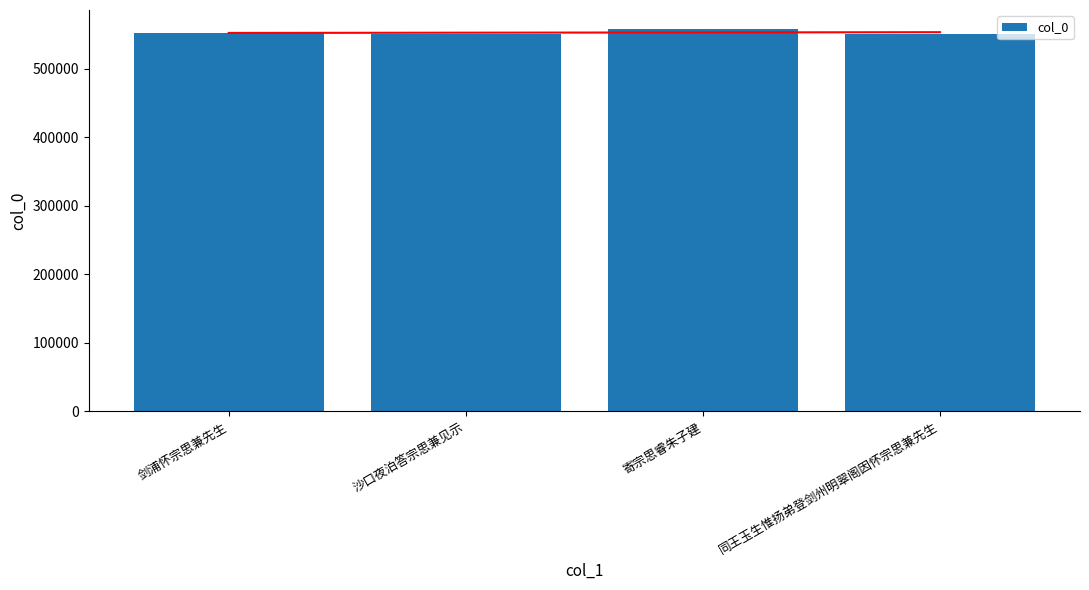

Which label corresponds to the smallest value in the chart?

同王玉生惟扬弟登剑州明翠阁因怀宗思兼先生